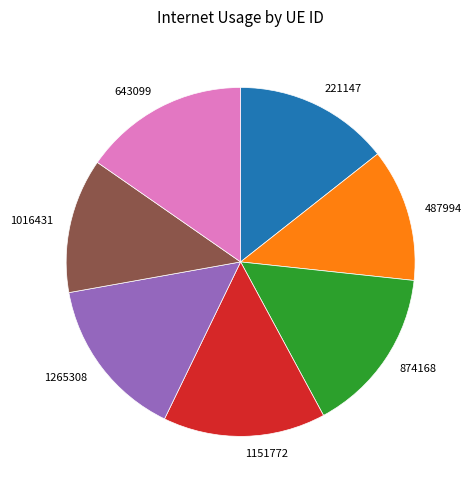

Does 1265308 represent more than half of the total?

No